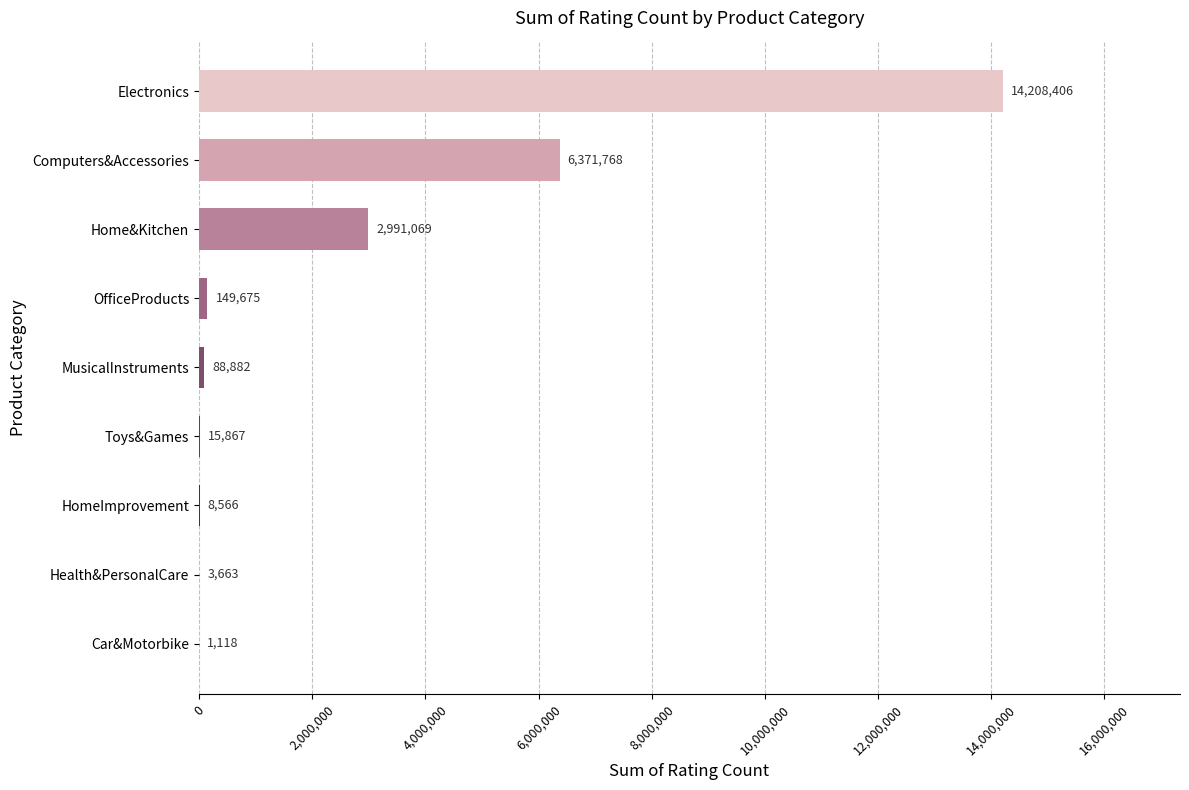

Which category has the highest value across all series?

Electronics